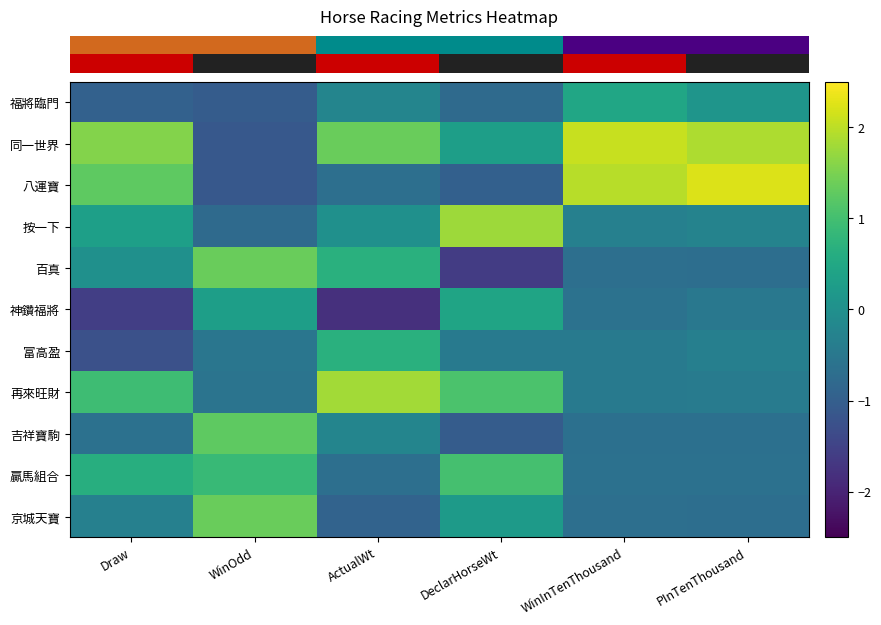

What is the minimum value shown in the chart?

-1.8